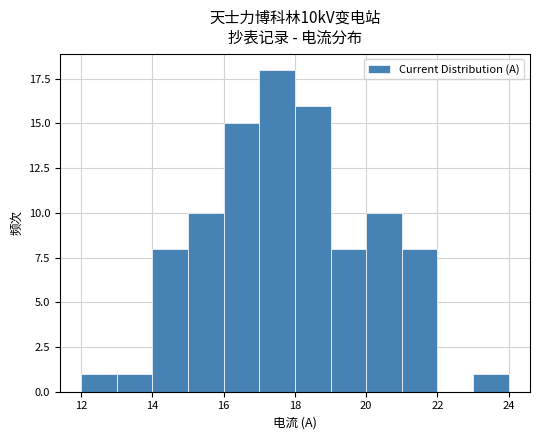

Are the bars horizontal?

No